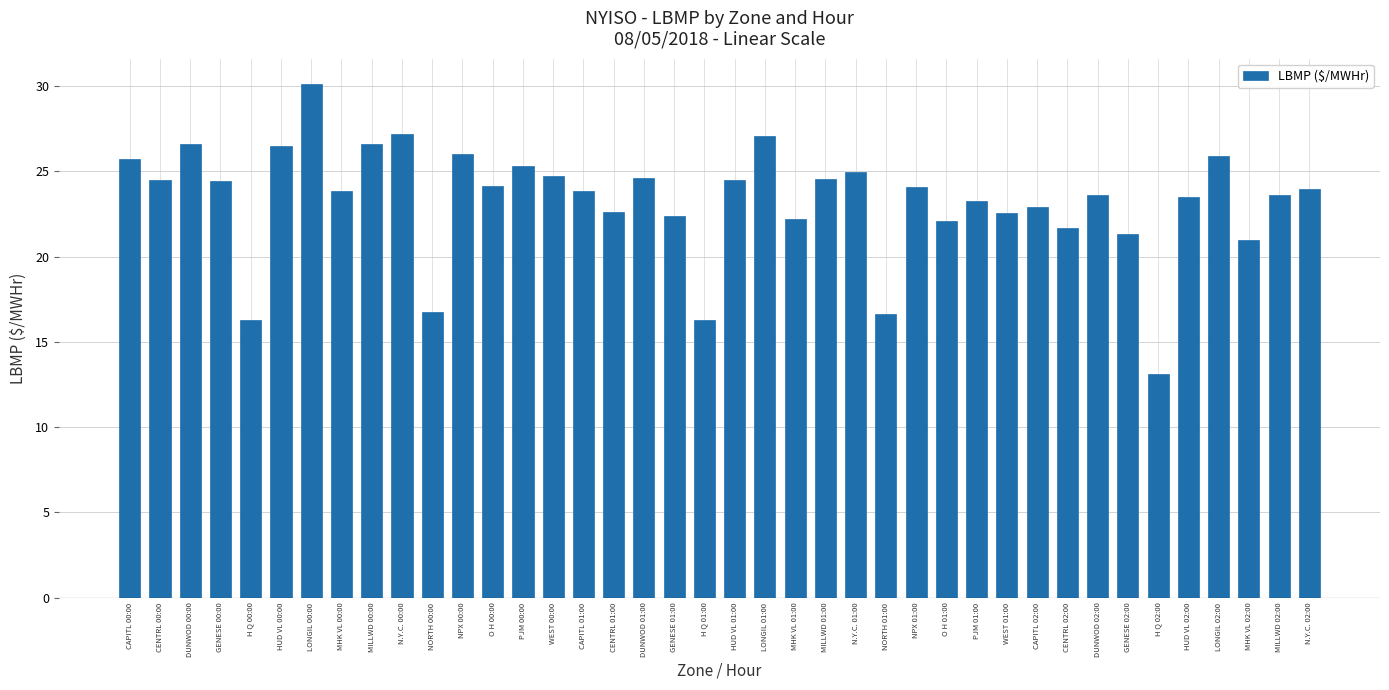

What is the minimum value shown in the chart?

13.1